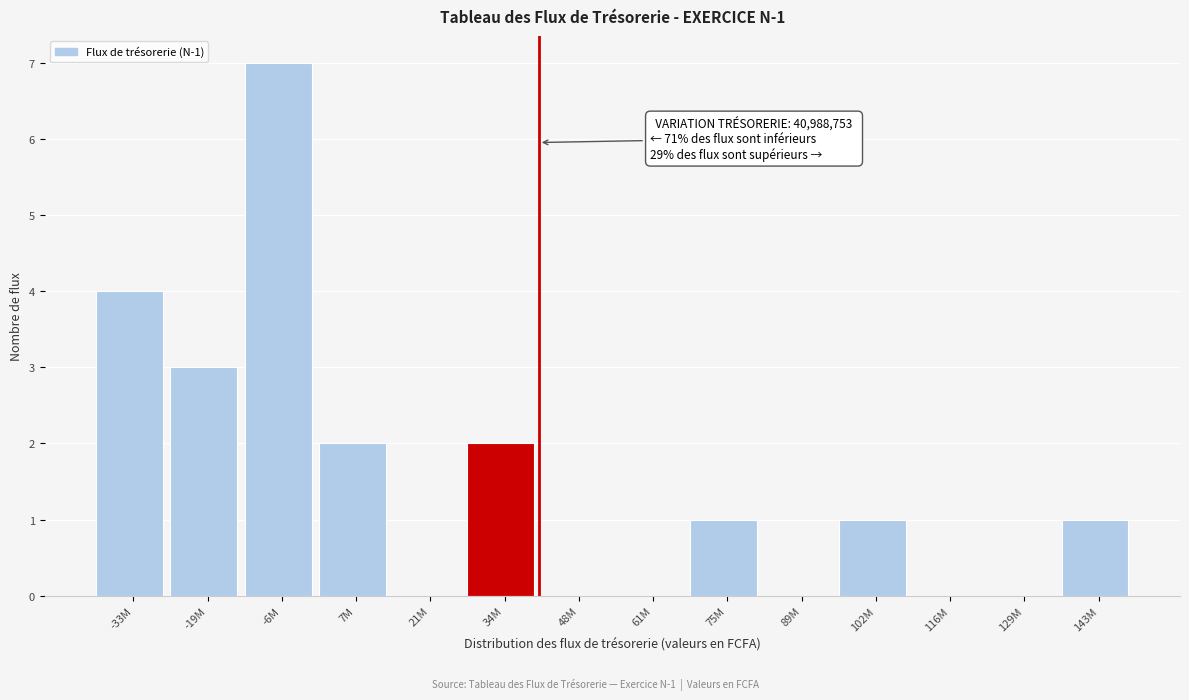

Reading right to left, what are all the values shown in this chart?

143M=1	129M=0	116M=0	102M=1	89M=0	75M=1	61M=0	48M=0	34M=2	21M=0	7M=2	-6M=7	-19M=3	-33M=4